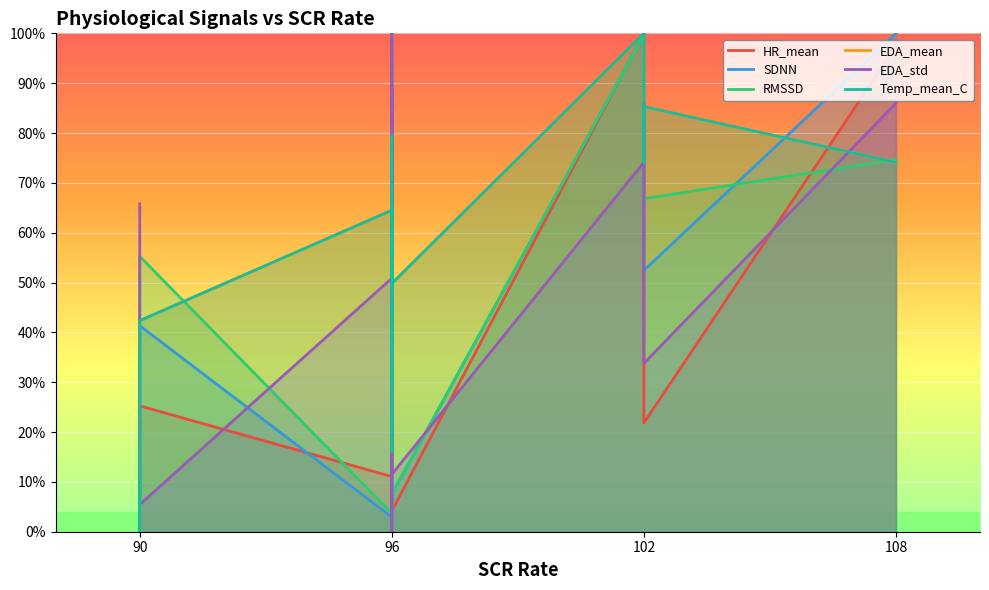

Rank the series by their maximum value, from lowest to highest.

HR_mean, SDNN, RMSSD, EDA_mean, EDA_std, Temp_mean_C